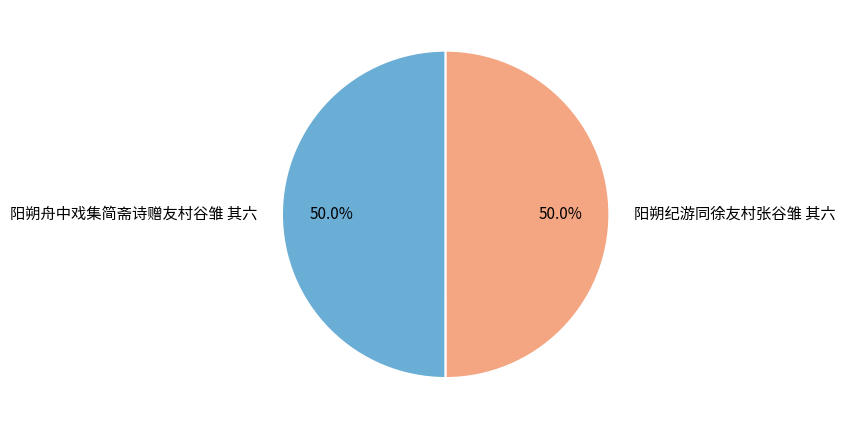

True or false: 阳朔舟中戏集简斋诗赠友村谷雏 其六 accounts for 37% of the total.

False